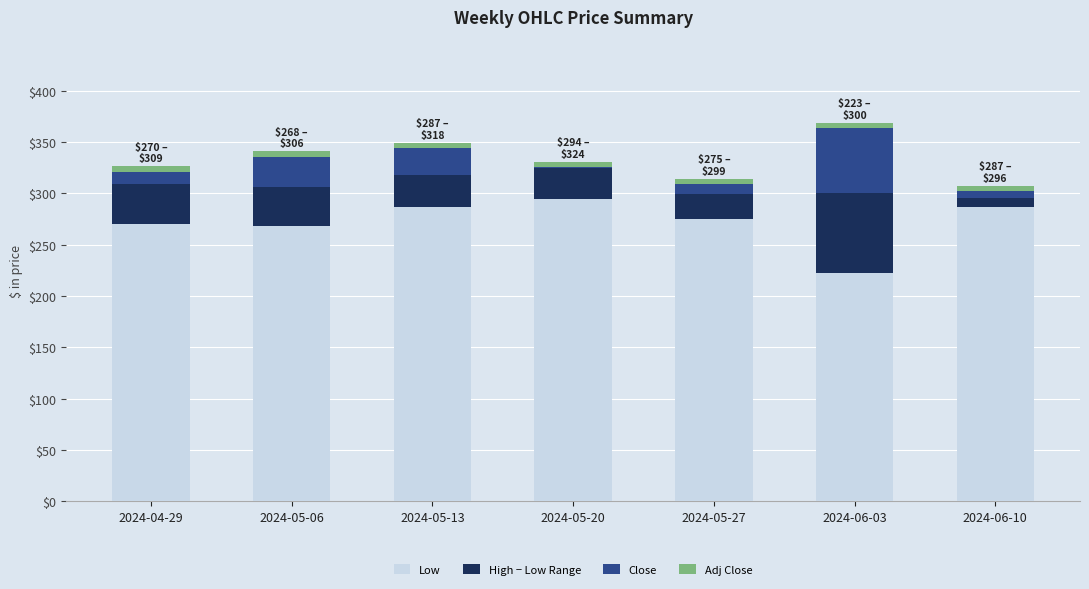

What is the difference between the maximum and minimum values in the Low series?

71.4